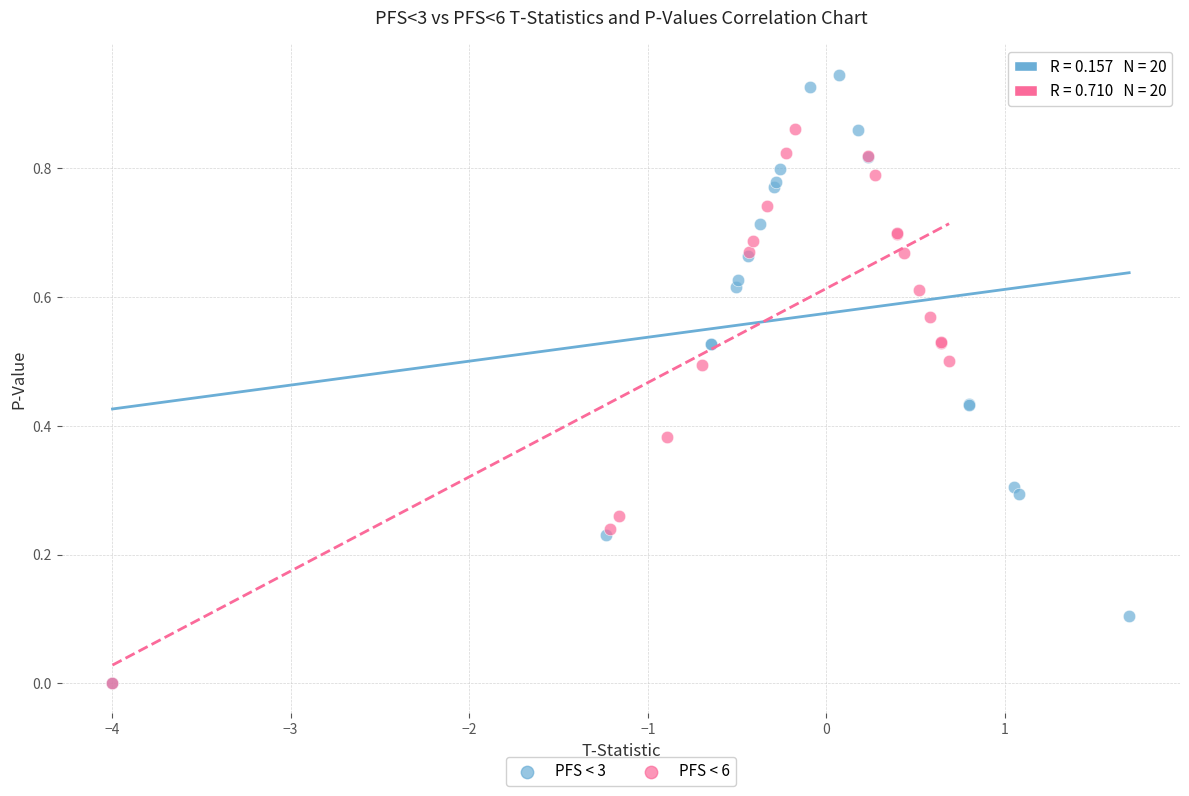

What are all the series names shown in the legend?

PFS < 3, PFS < 6